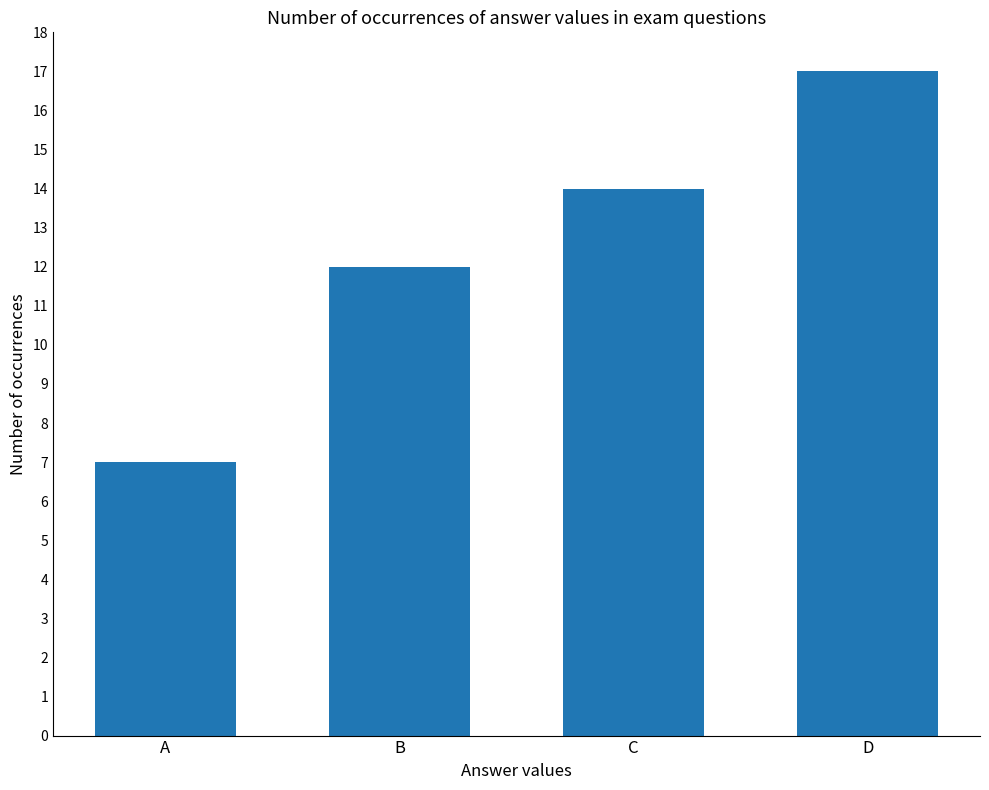

How many bars are there in total?

4